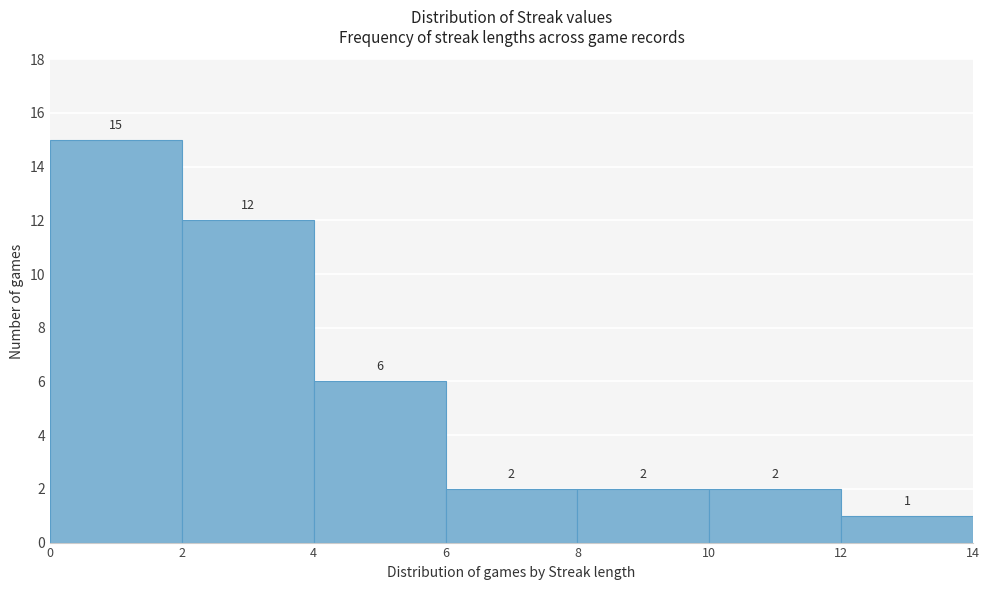

Reading left to right, list every bar in this chart as the range it spans on the x-axis followed by its height.

0 to 2: 15
2 to 4: 12
4 to 6: 6
6 to 8: 2
8 to 10: 2
10 to 12: 2
12 to 14: 1